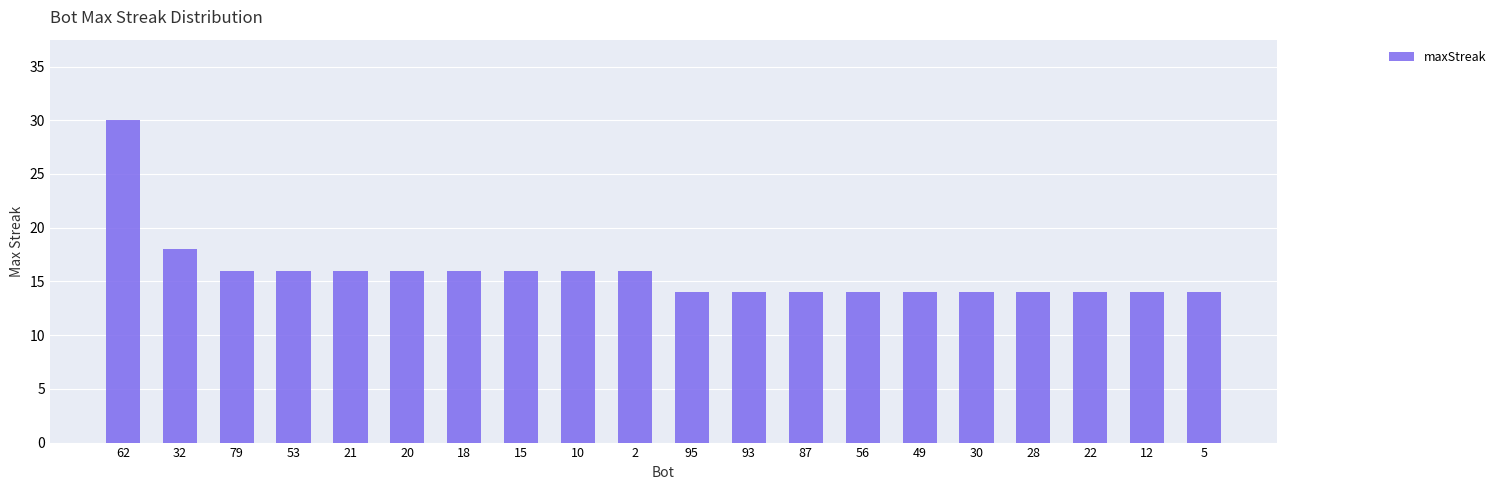

True or false: the data shows 6 at 5.

False